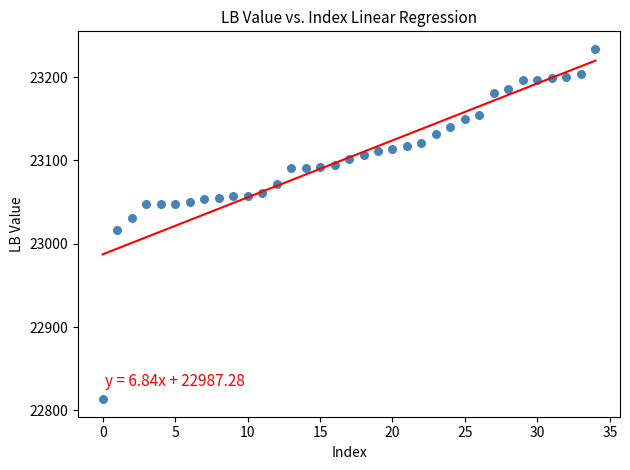

What is the range of Y values (max minus min)?

420.6